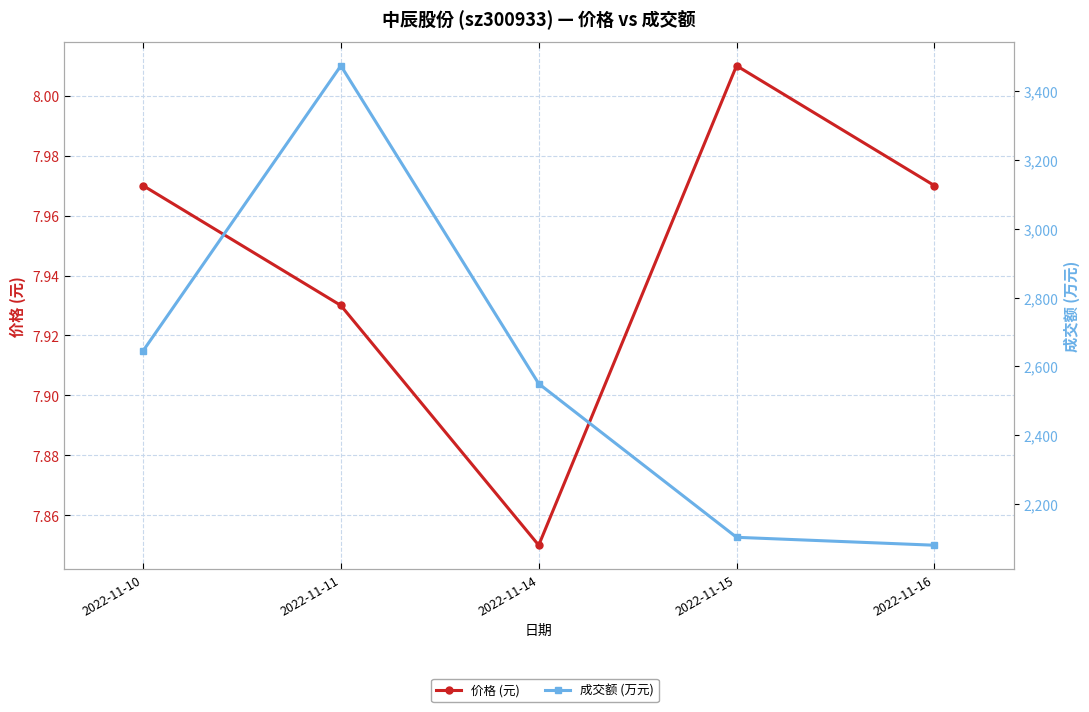

Which series has the largest total across all categories?

成交额 (万元)